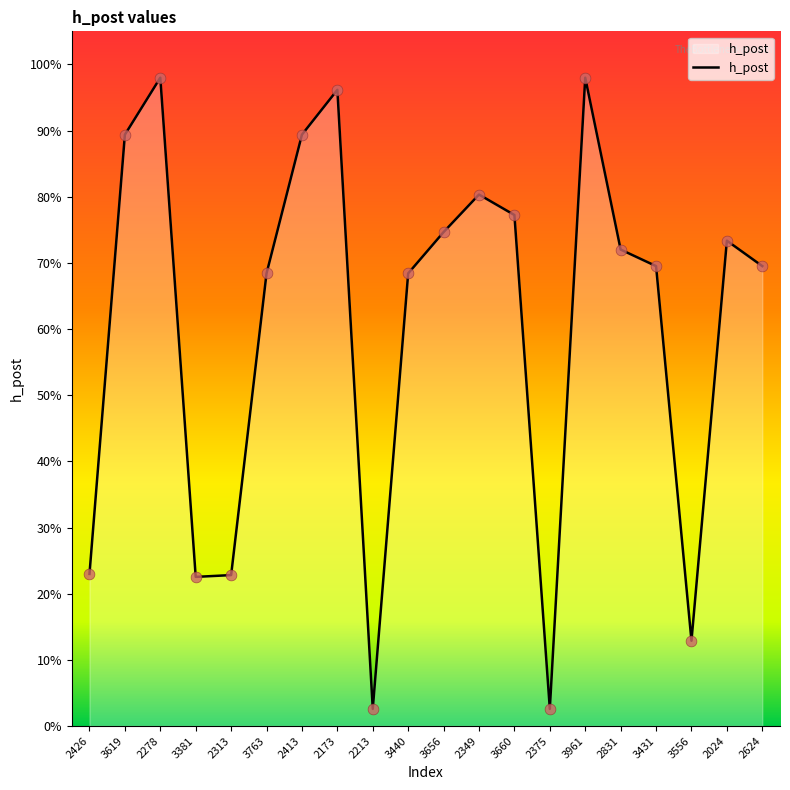

Does the chart have visible grid lines?

No